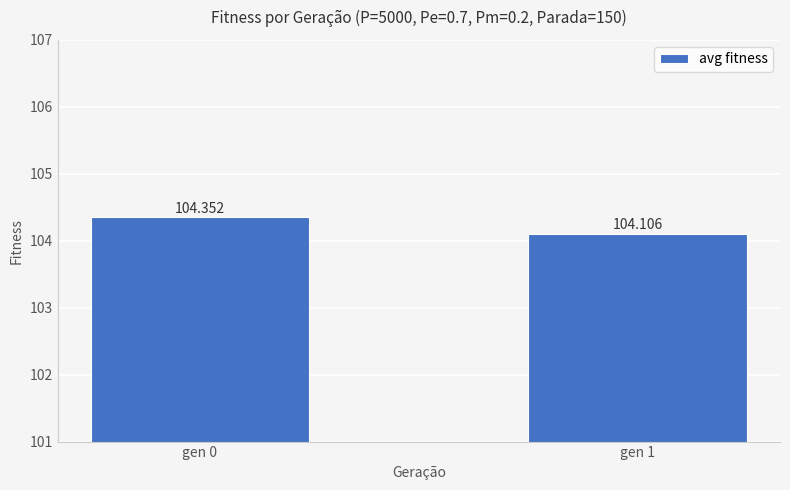

What is the average value?

104.2